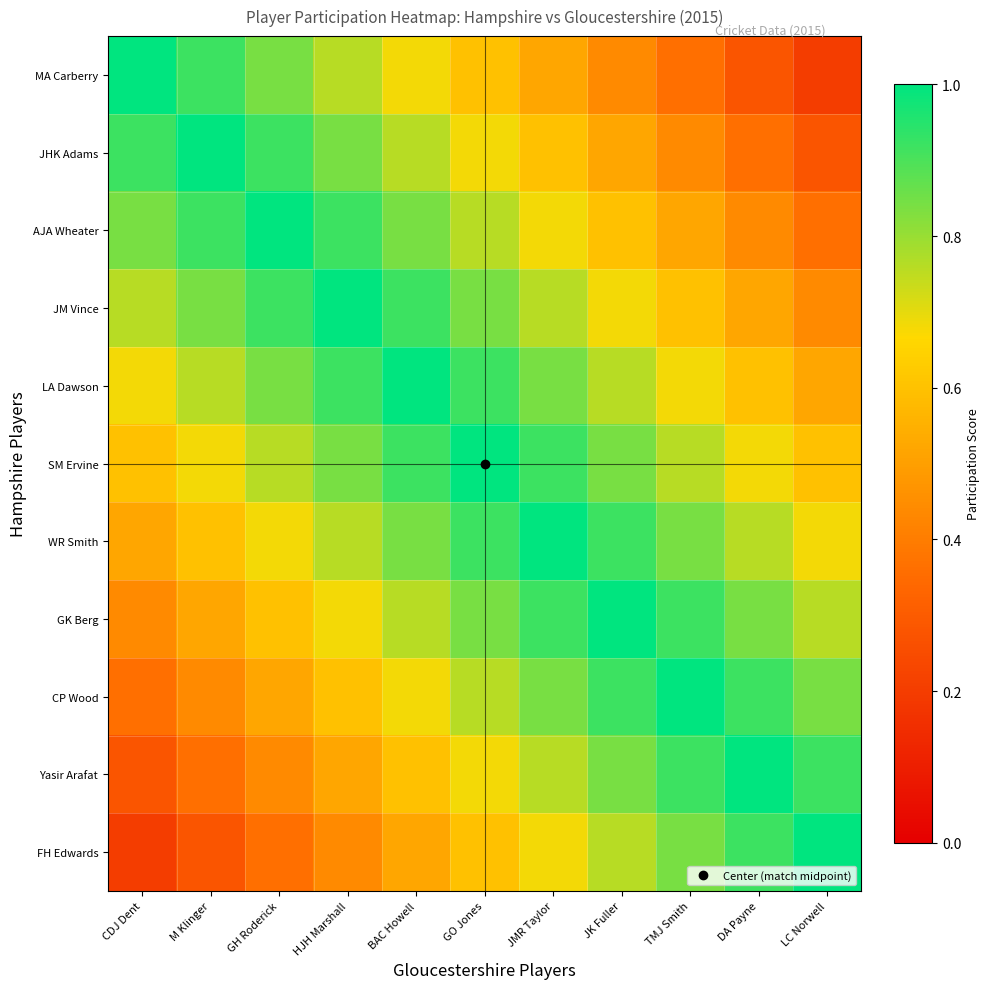

At which category does the chart reach its minimum across all series?

LC Norwell